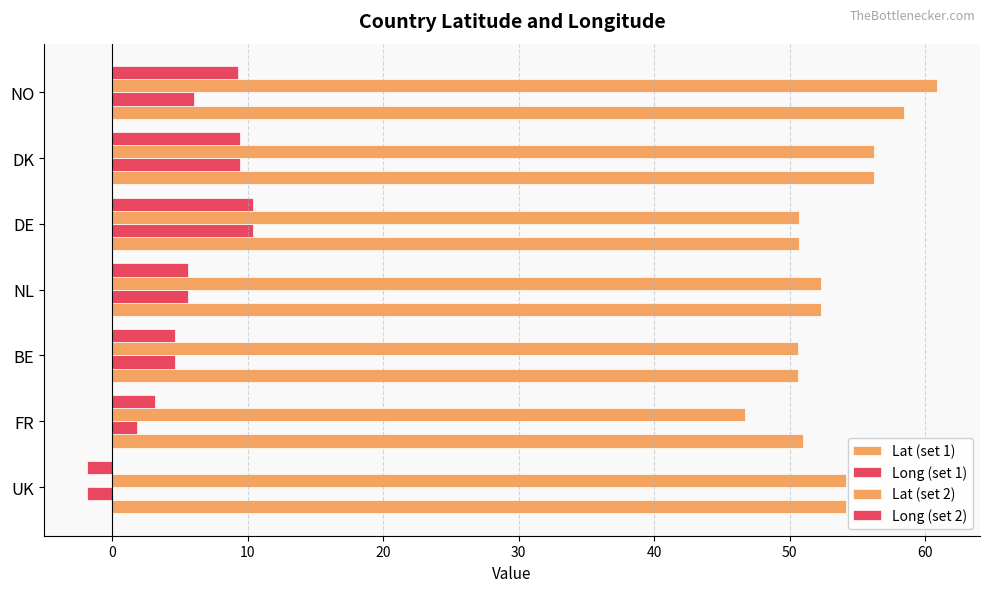

How many categories are shown in the chart?

7